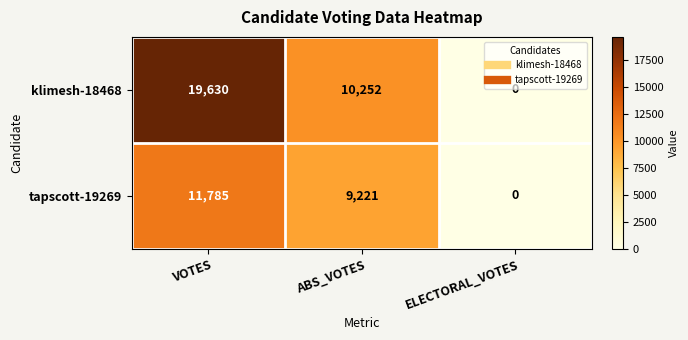

At which category is the sum across all series the highest?

VOTES